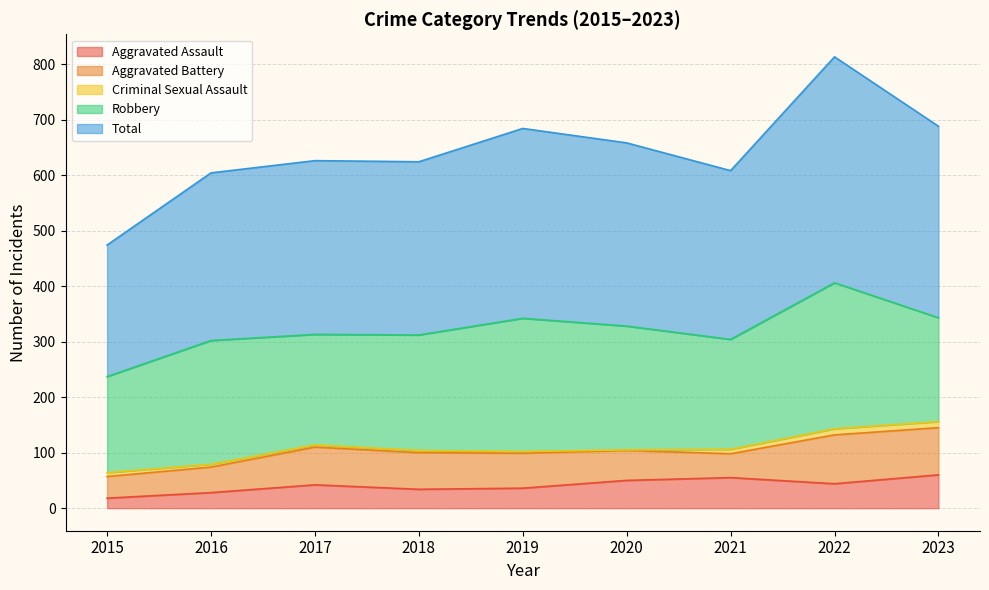

What is the difference between the maximum and minimum values in the Criminal Sexual Assault series?

10